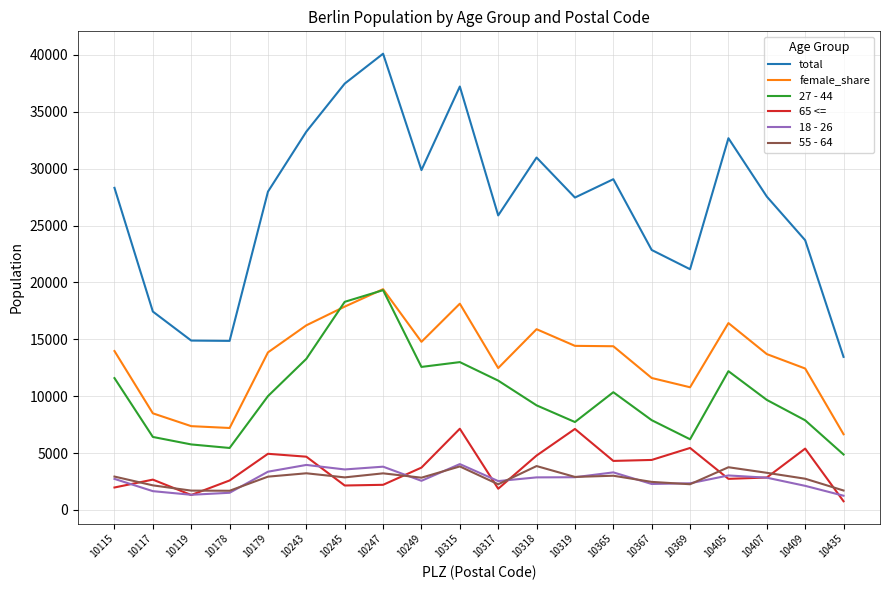

True or false: female_share and 55 - 64 intersect in this chart.

False